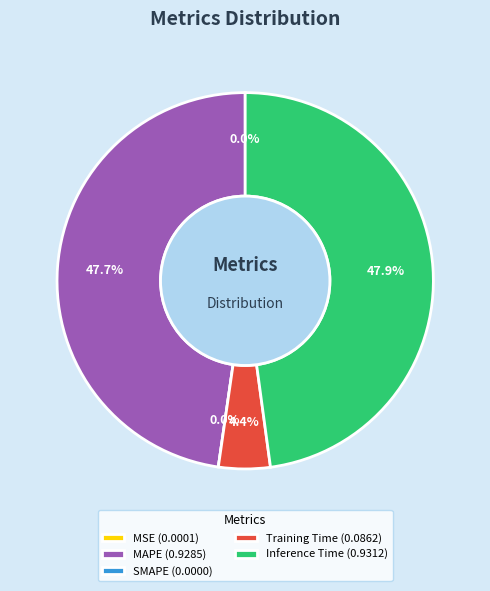

Between SMAPE and Inference Time, which is larger?

Inference Time